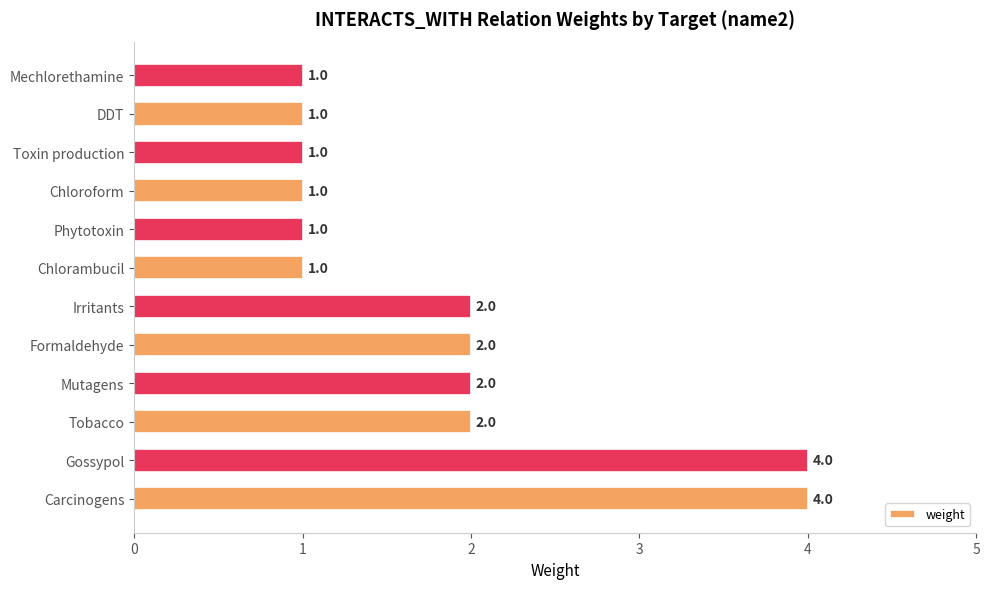

The chart shows a value of 4 at Irritants. True or false?

False